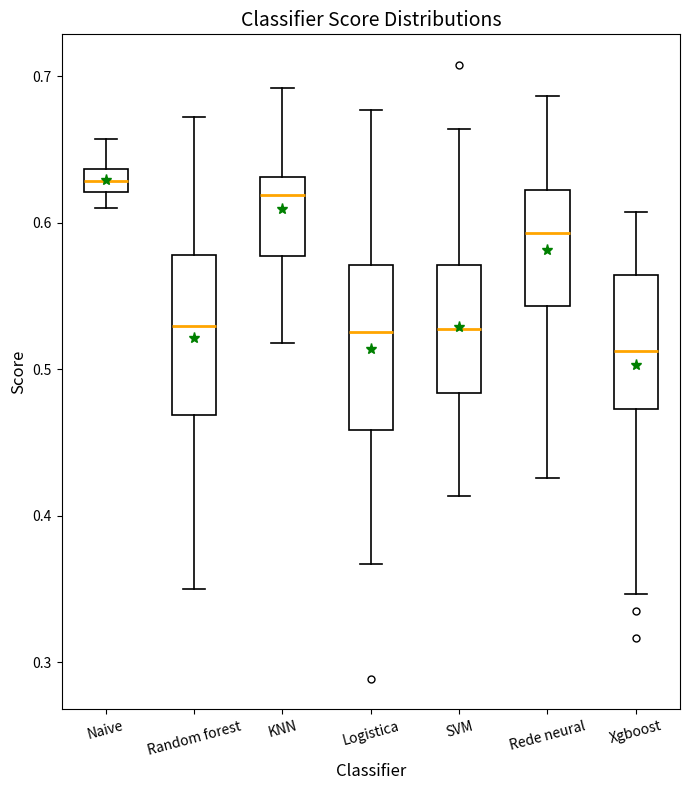

Reading left to right, read every box against the y-axis: the position of its median line, the range the box covers, and the ends of its whiskers. The values are not printed on the chart, so give them approximately, as read against the axis.

Naive: median 0.63, box 0.62 to 0.64, whiskers 0.61 to 0.66
Random forest: median 0.53, box 0.47 to 0.58, whiskers 0.35 to 0.67
KNN: median 0.62, box 0.58 to 0.63, whiskers 0.52 to 0.69
Logistica: median 0.53, box 0.46 to 0.57, whiskers 0.37 to 0.68
SVM: median 0.53, box 0.48 to 0.57, whiskers 0.41 to 0.66
Rede neural: median 0.59, box 0.54 to 0.62, whiskers 0.43 to 0.69
Xgboost: median 0.51, box 0.47 to 0.56, whiskers 0.35 to 0.61